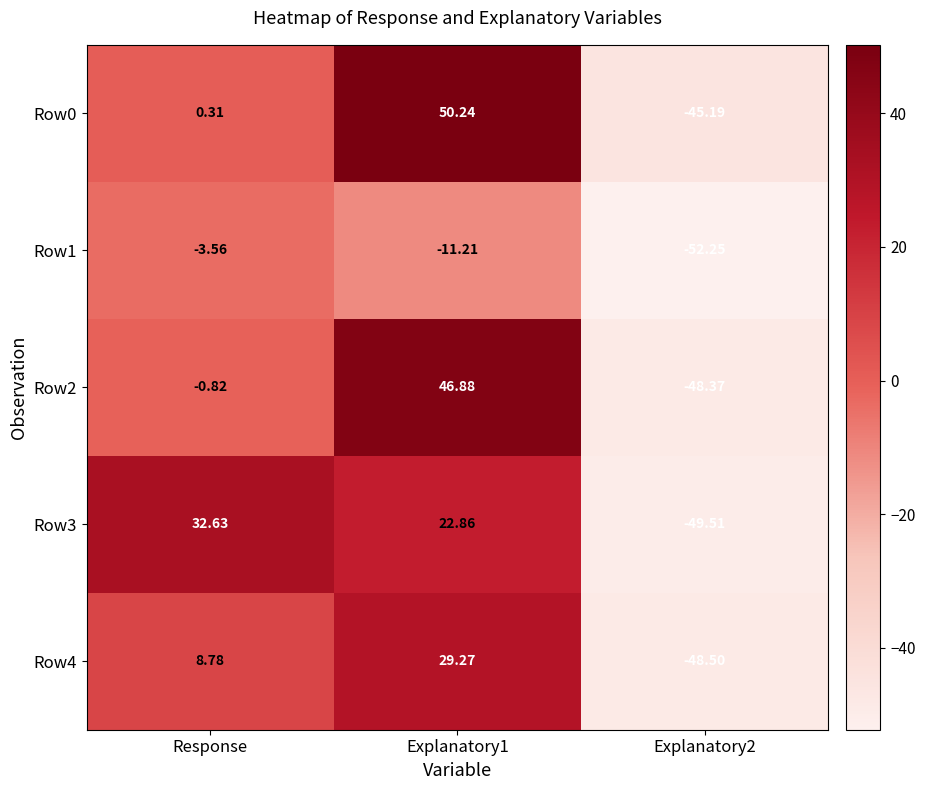

Where does the Row3 series first go above 22?

Response